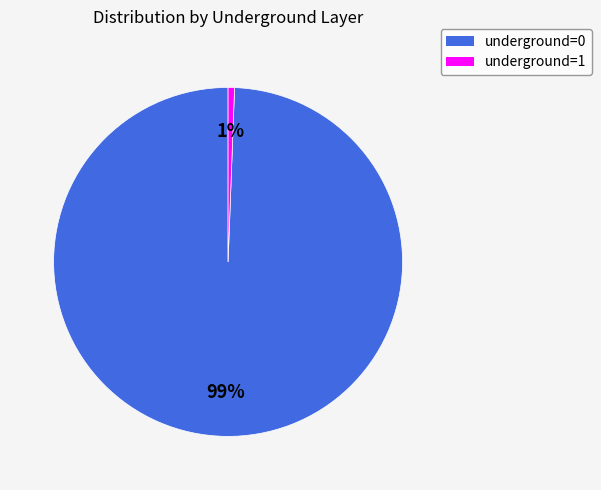

Is there a majority slice in this chart?

Yes